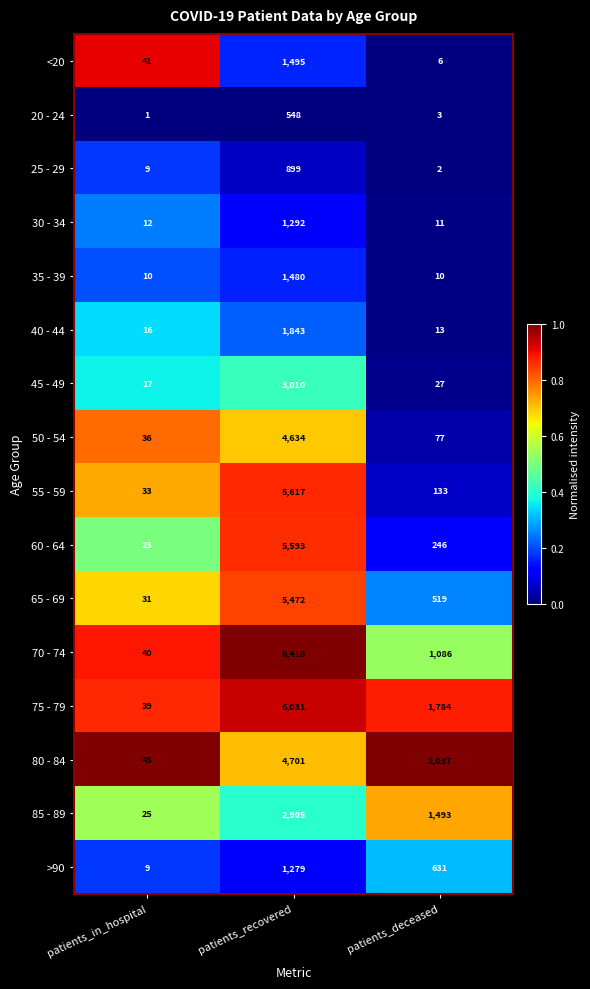

Which label corresponds to the largest value in the chart?

patients_recovered